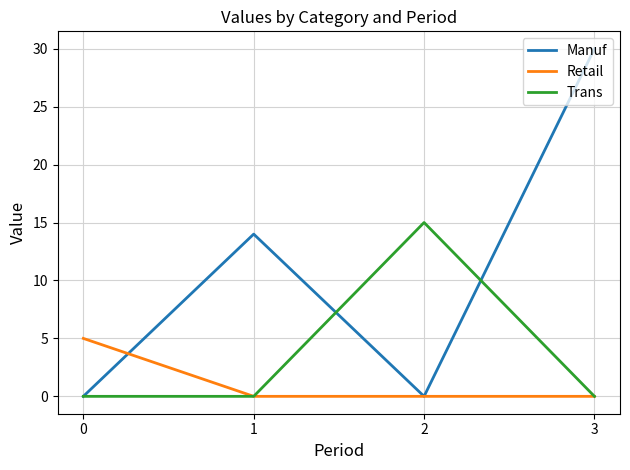

What is the maximum value shown in the chart?

30